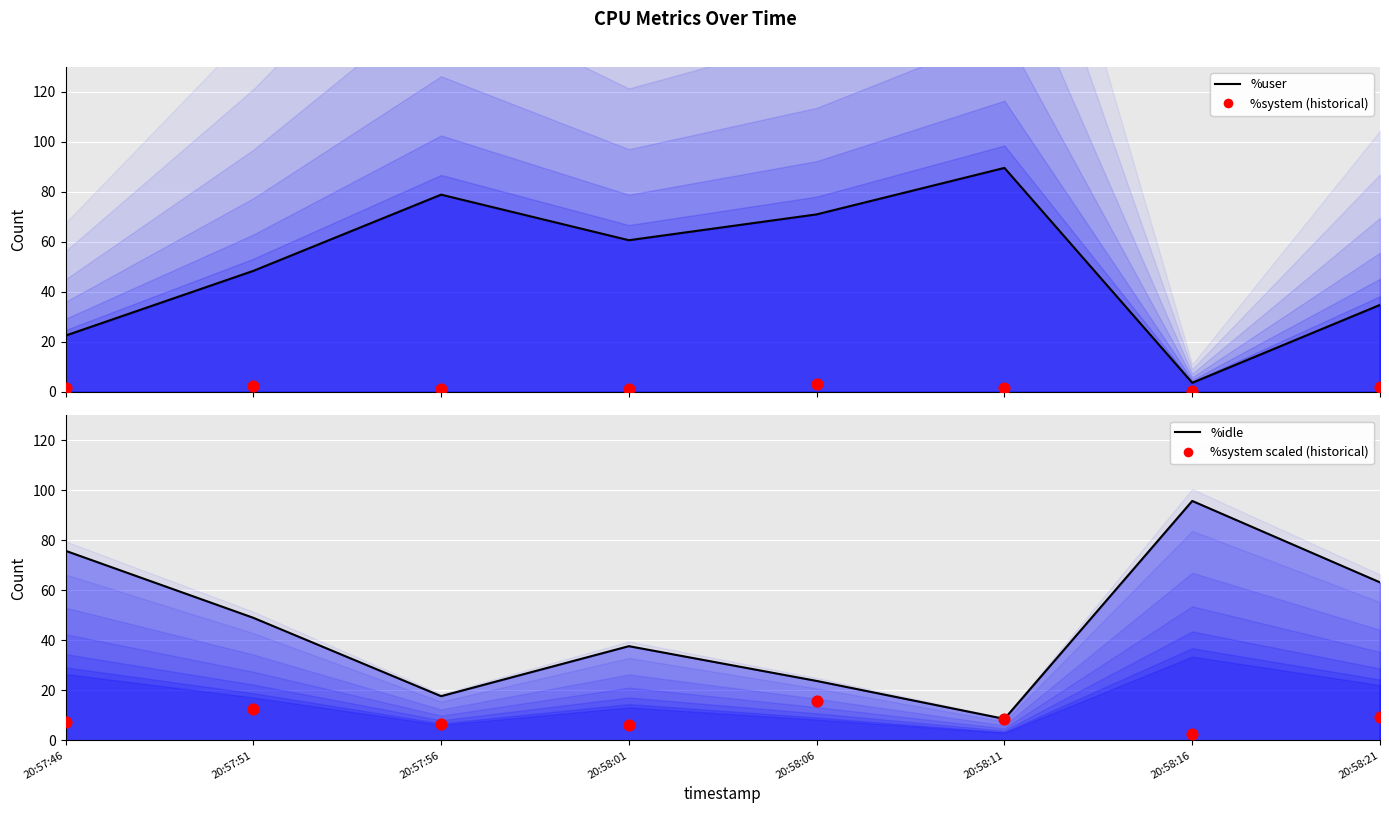

Which series reaches the maximum Y coordinate?

%idle line